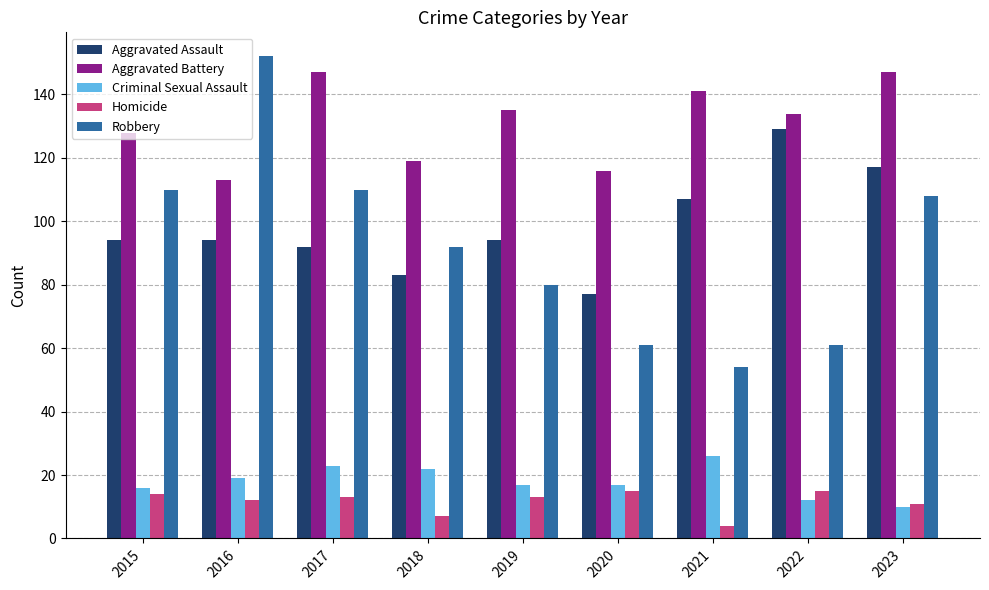

What is the value of the Robbery bar at the 5th from the left?

80